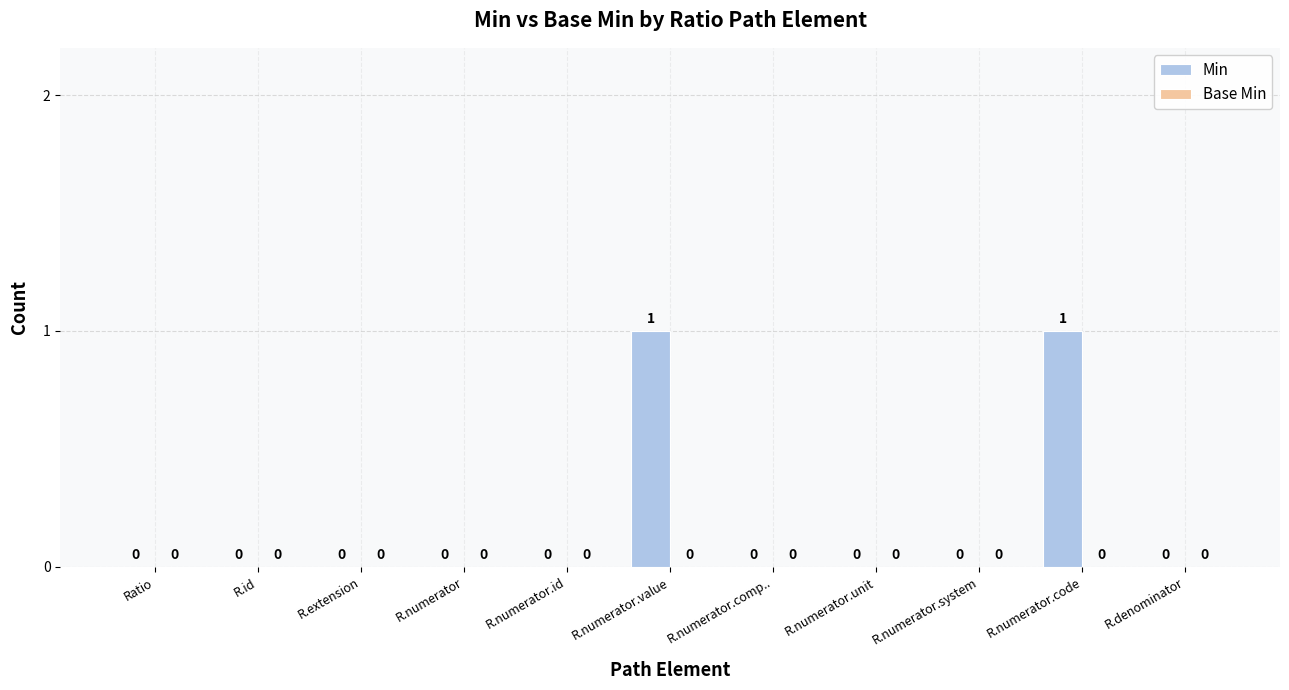

How many values are between 0 and 1?

11